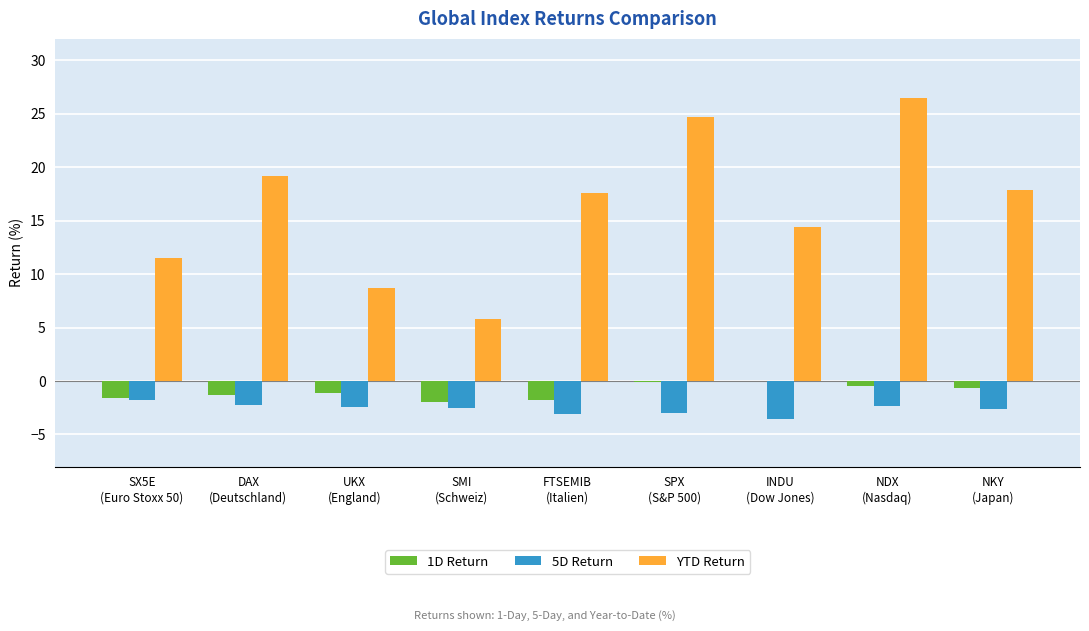

Which series has the largest total across all categories?

YTD Return